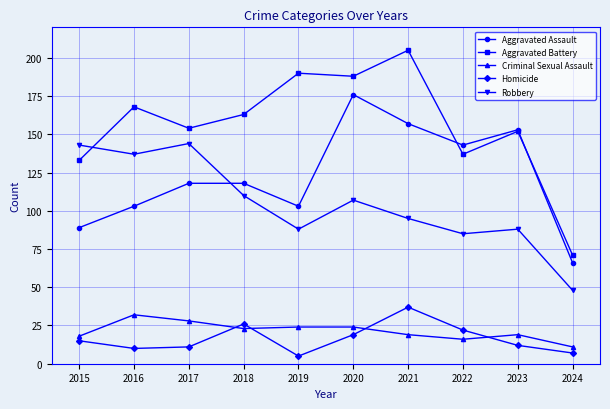

How many data points does each series have?

10